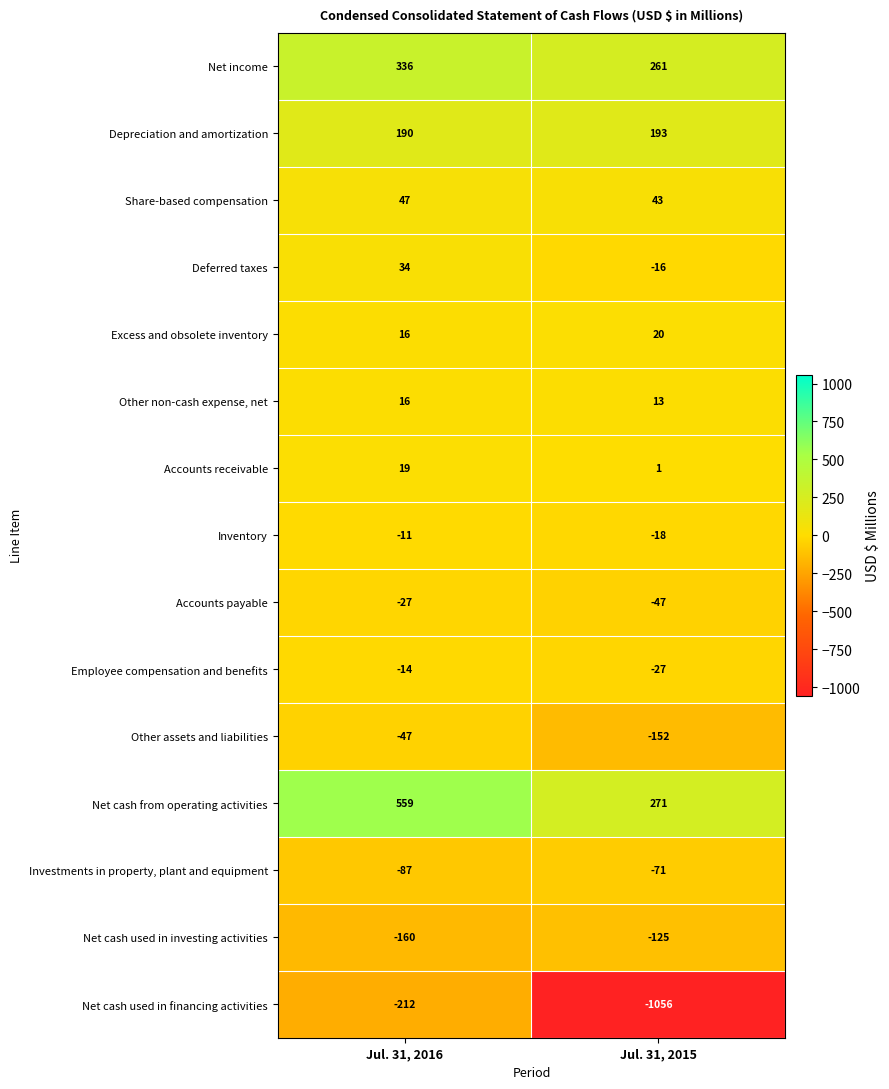

Which series has the largest total across all categories?

Net cash from operating activities